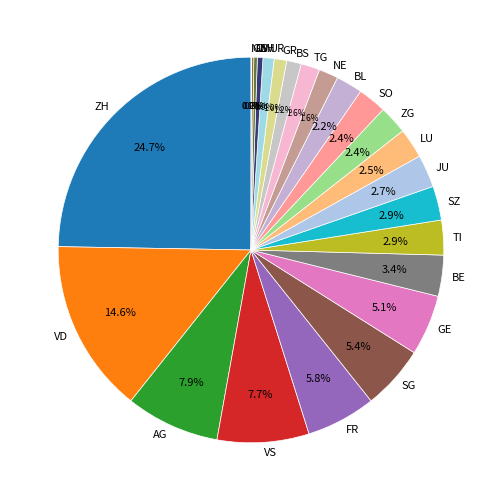

Which category has the biggest portion of the pie?

ZH